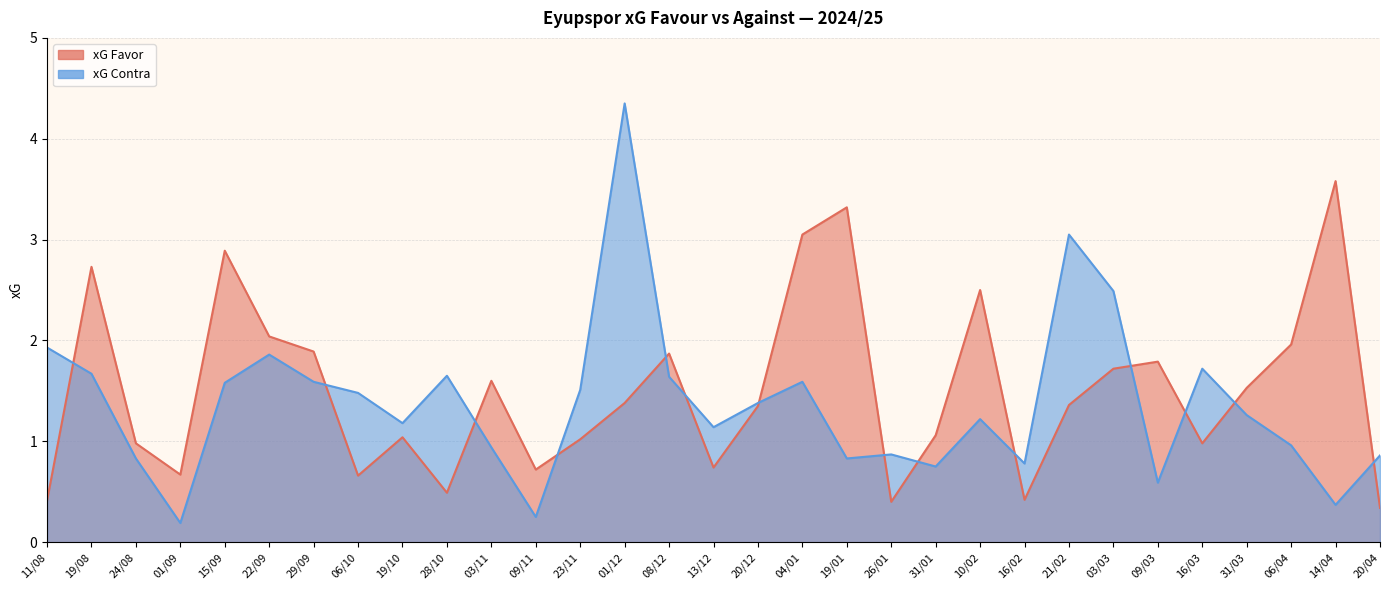

What is the difference between the highest and lowest values at 19/01?

2.5